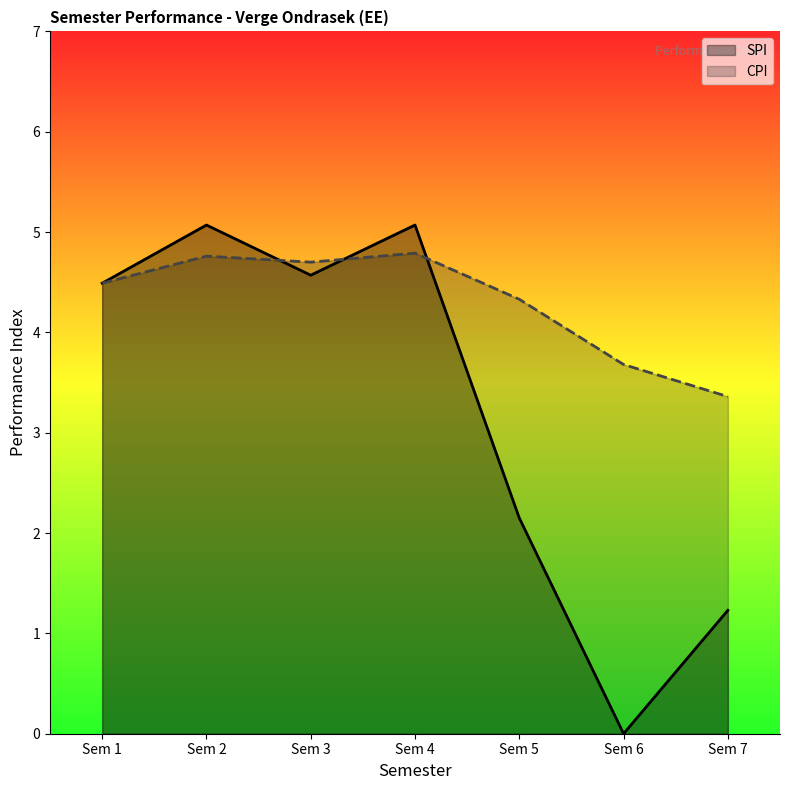

True or false: CPI has a value of 3.4 at Sem 7.

True